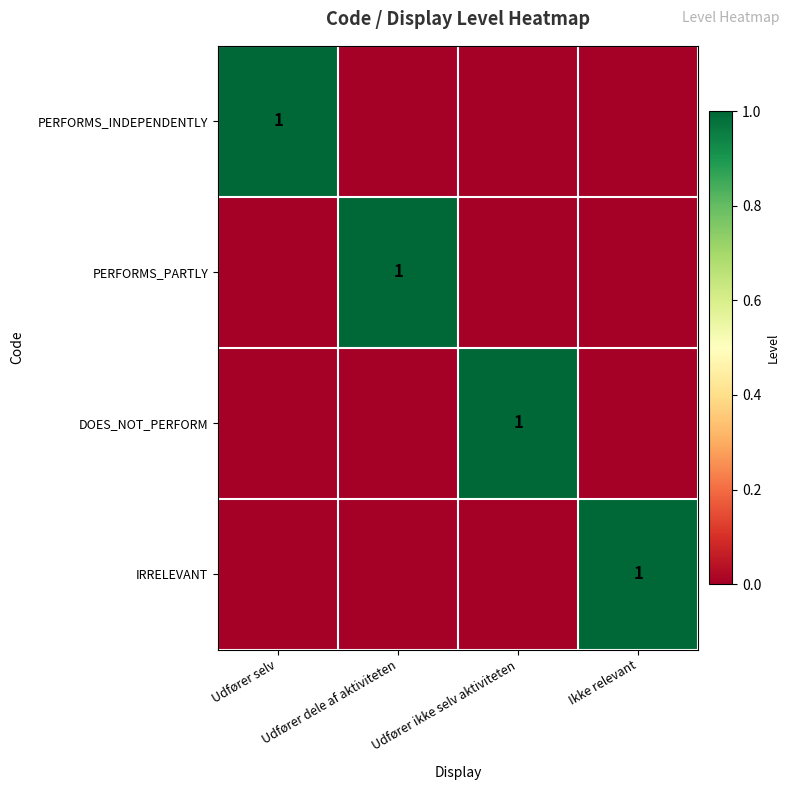

The PERFORMS_INDEPENDENTLY series shows 1 at Udfører selv. True or false?

True